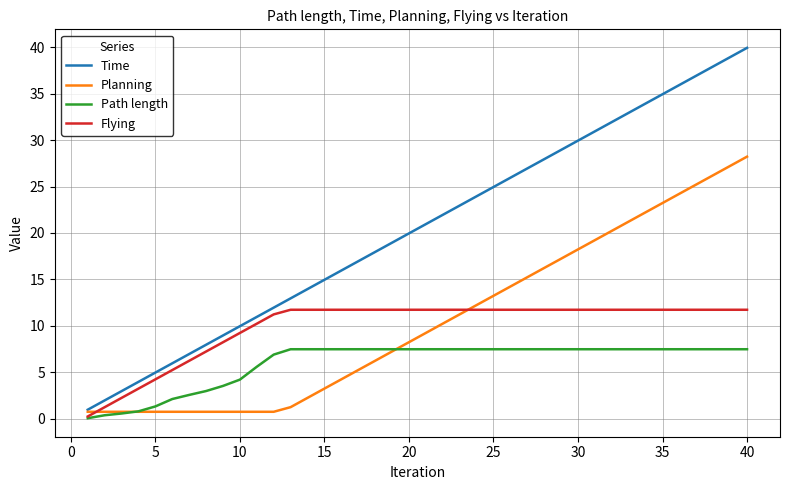

What is the lowest value of the Time series?

0.9